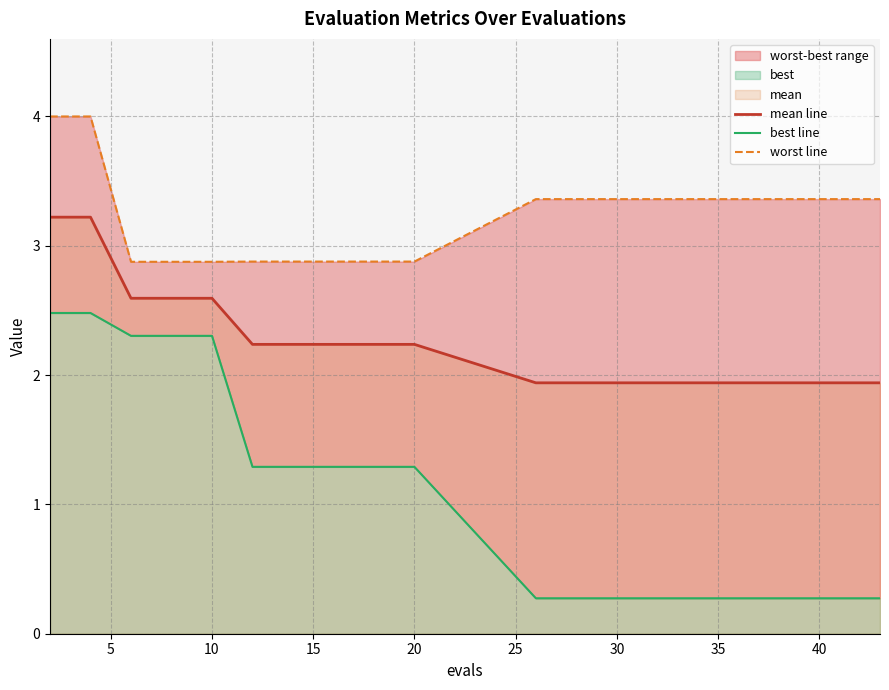

Rank the series by their maximum value, from highest to lowest.

worst line, mean line, best line